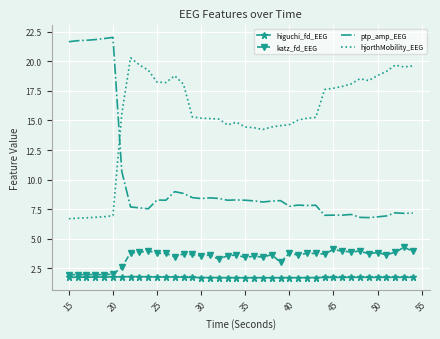

True or false: higuchi_fd_EEG and hjorthMobility_EEG intersect in this chart.

False